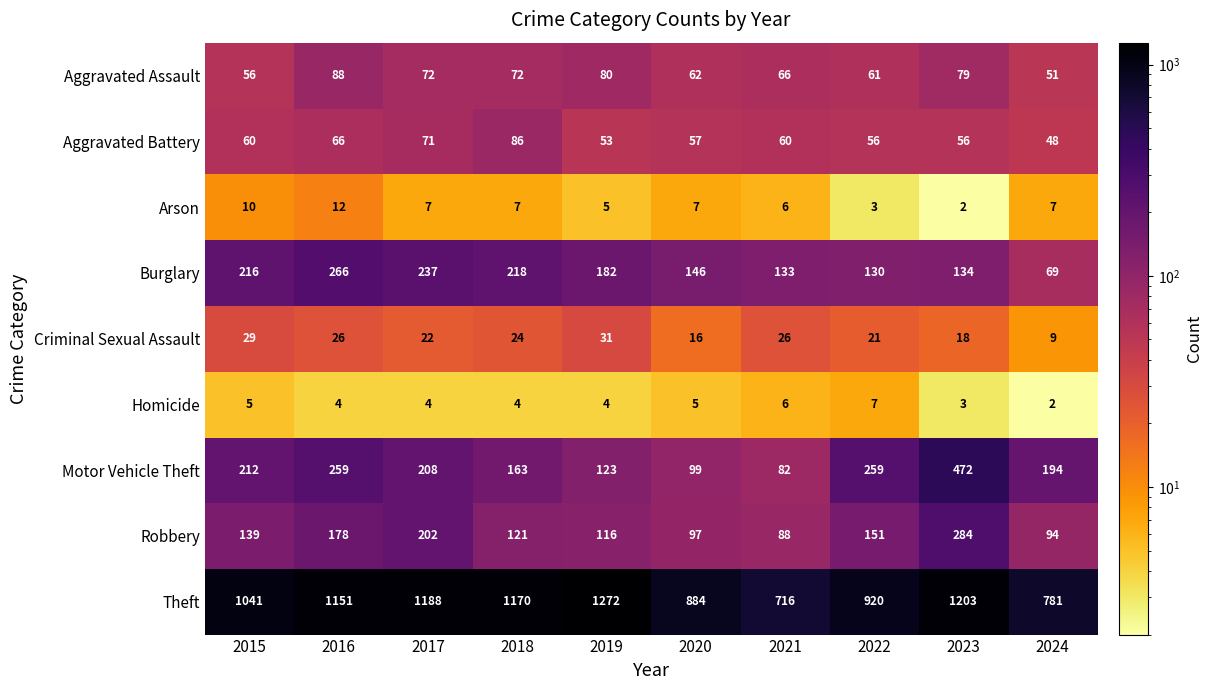

At how many categories does at least one series exceed 807?

8